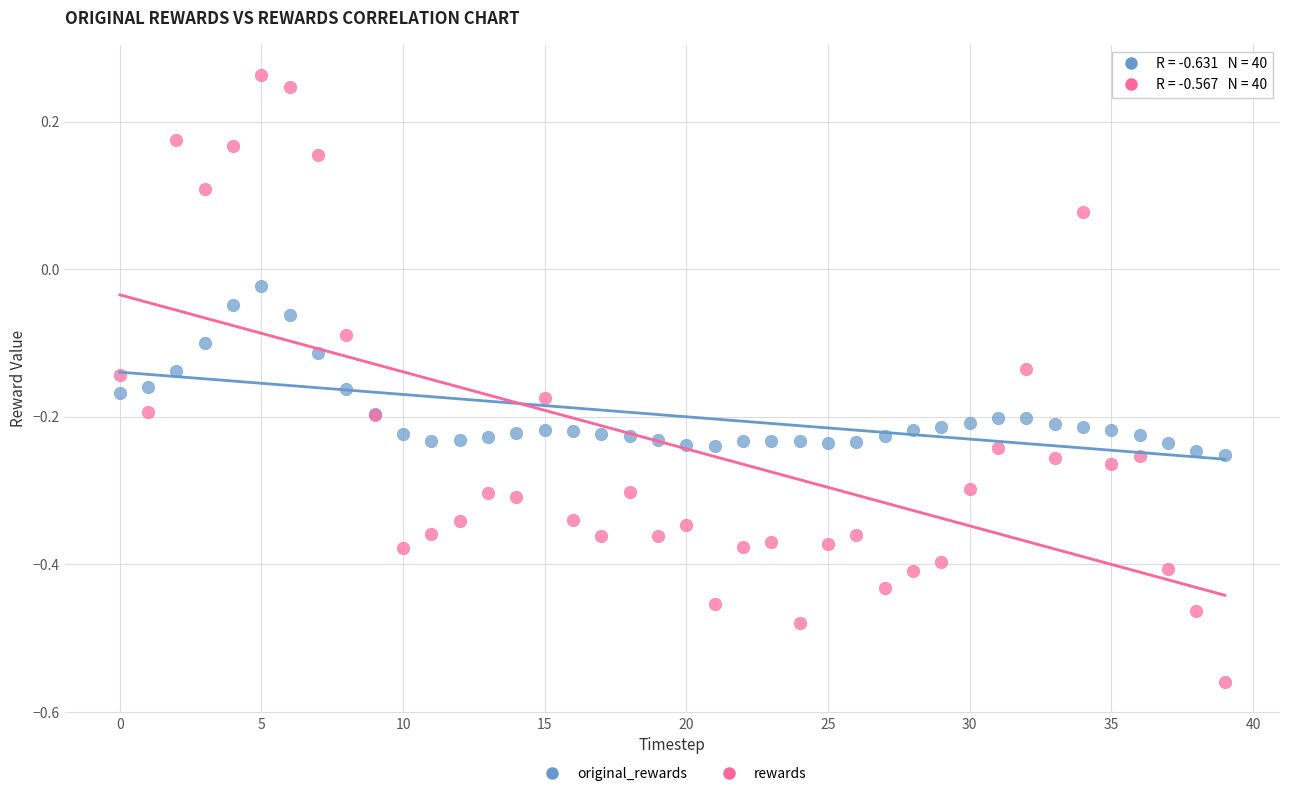

Which series has the largest Y range (max minus min)?

rewards